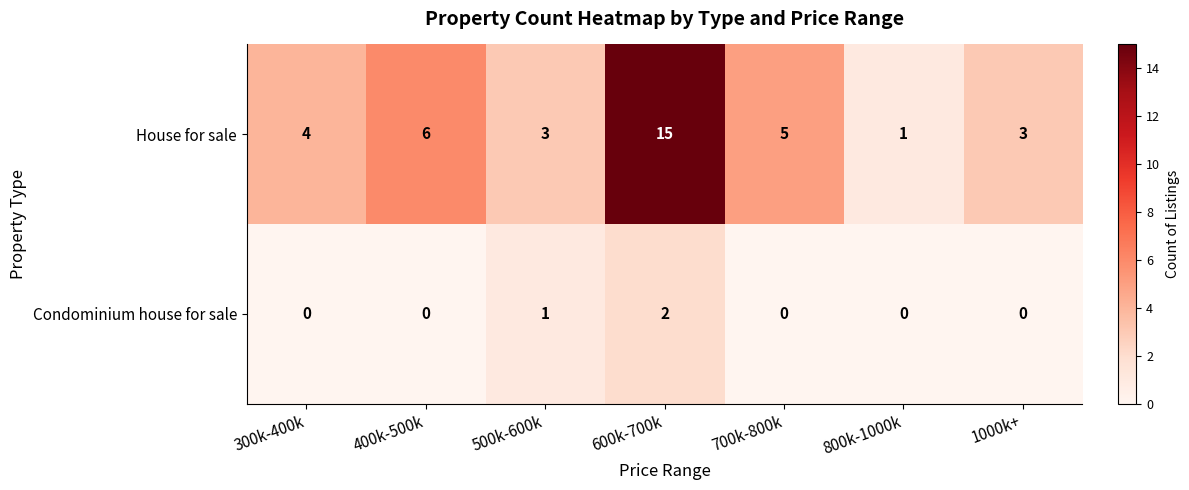

What is the sum of the House for sale values at 300k-400k and 800k-1000k?

5